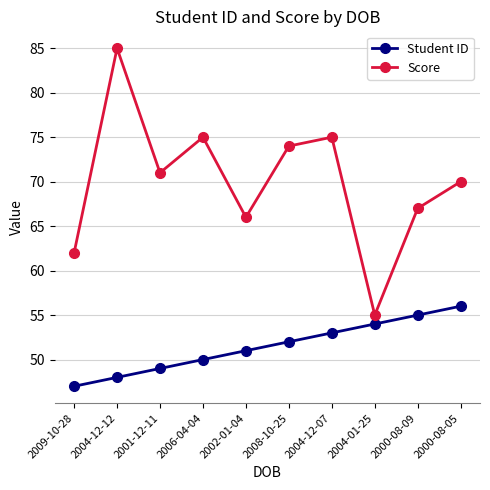

Which series has the largest range (max minus min)?

Score